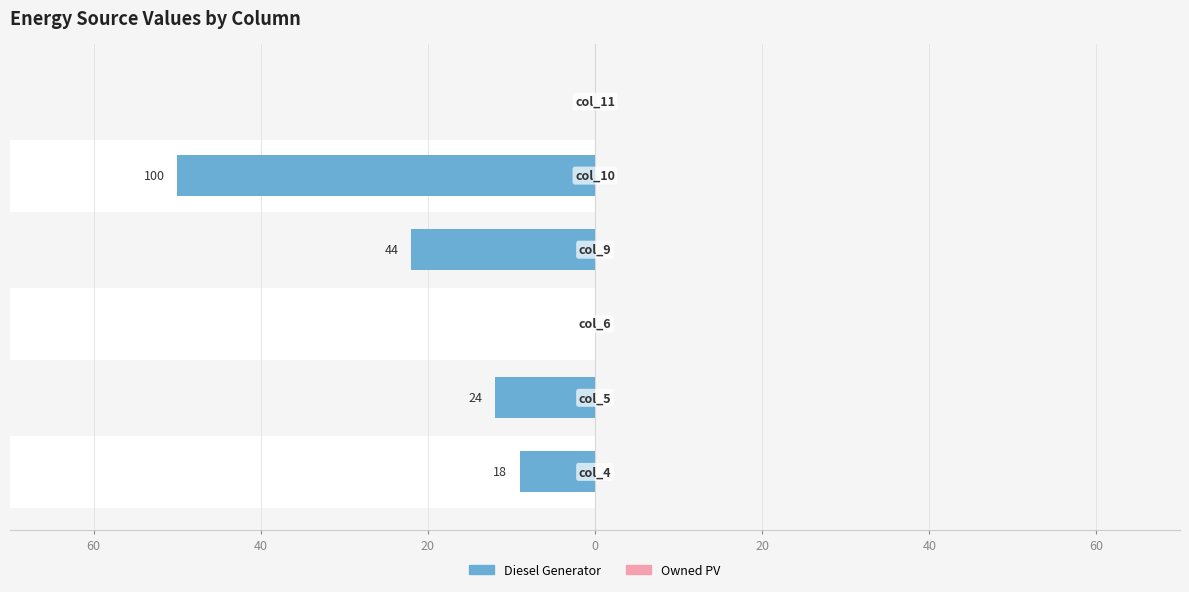

At 20, list the series in order from largest to smallest.

Owned PV, Diesel Generator